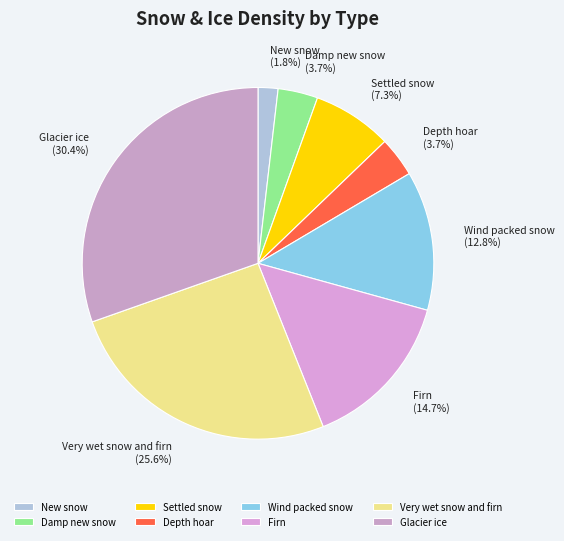

Which has a higher value, Damp new snow or Settled snow?

Settled snow